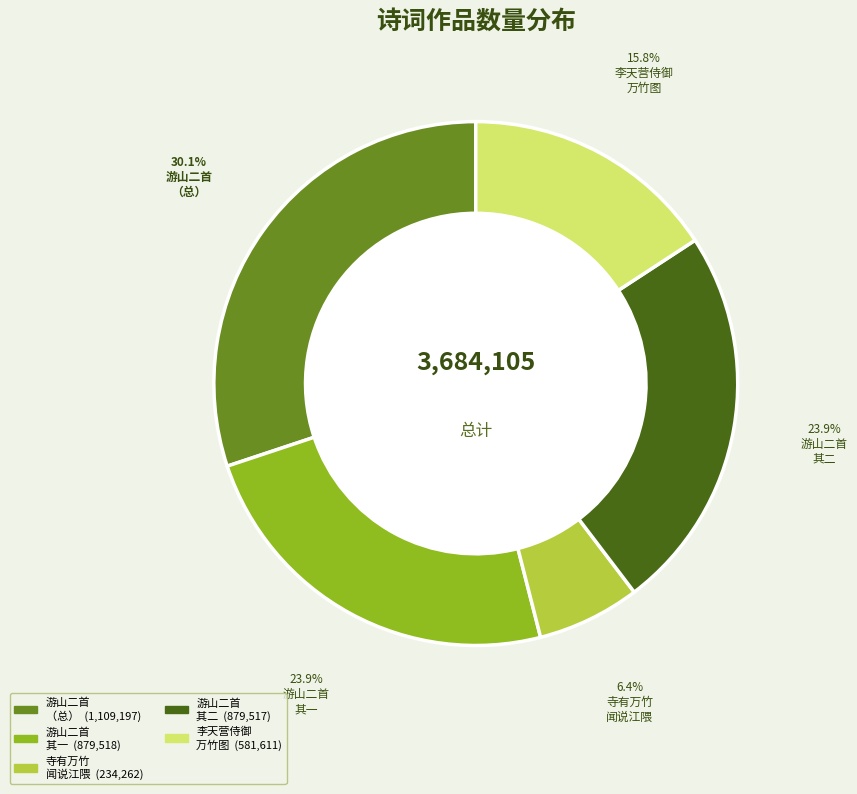

Does any single category account for the majority?

No